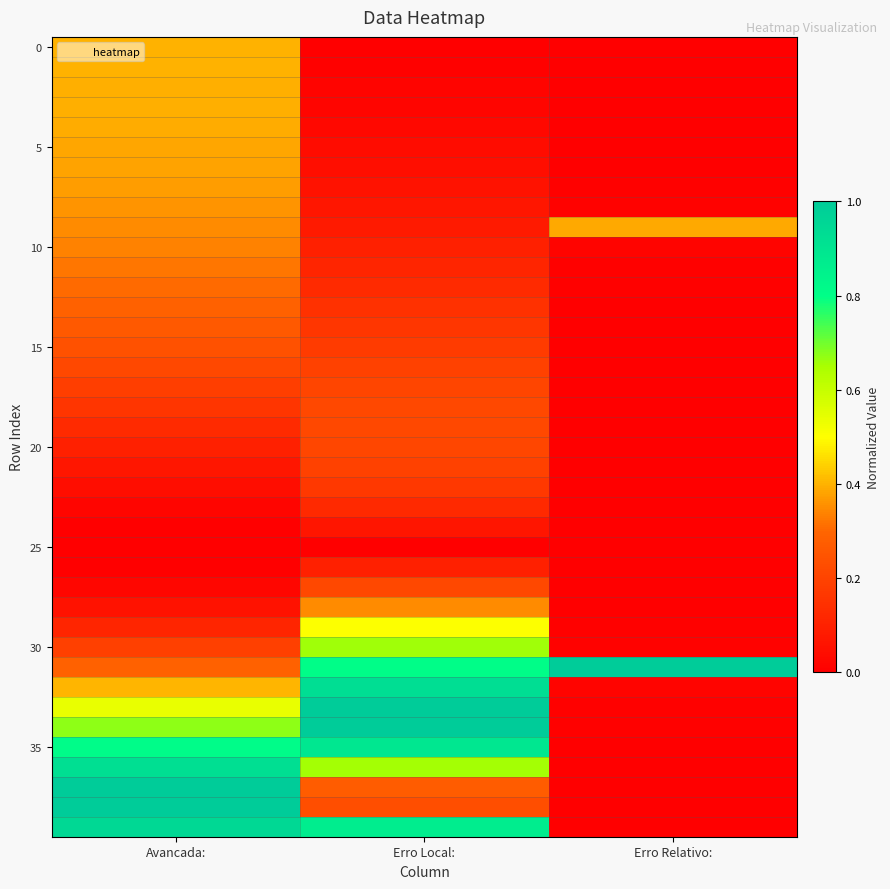

At which category is the sum across all series the highest?

Avancada: